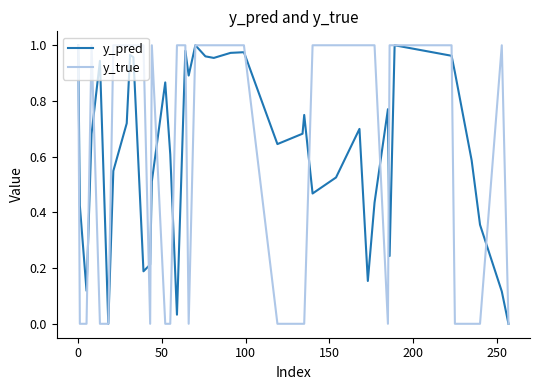

Which series has the largest range (max minus min)?

y_true